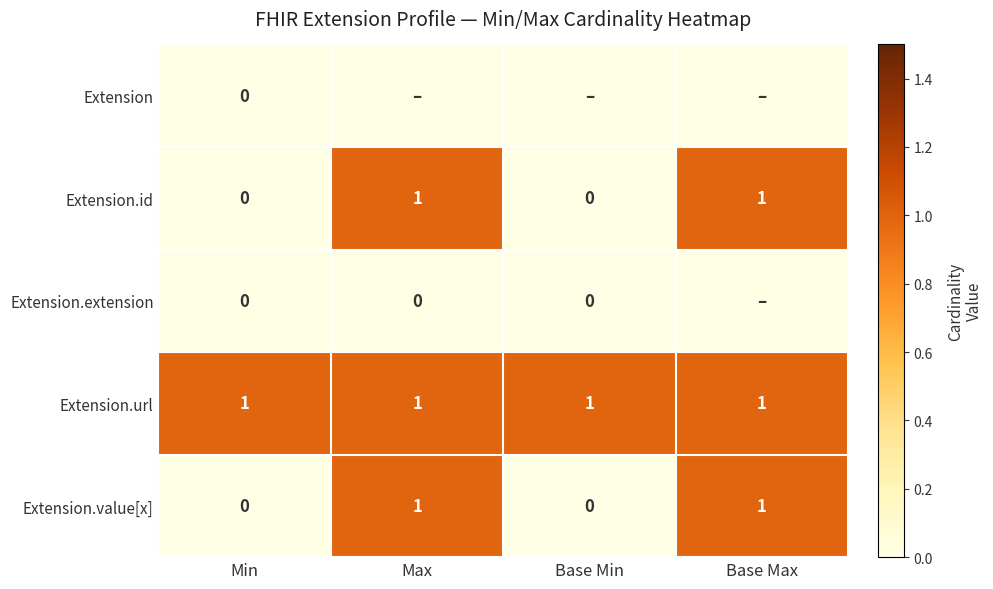

Between Max and Min, which is larger?

Max